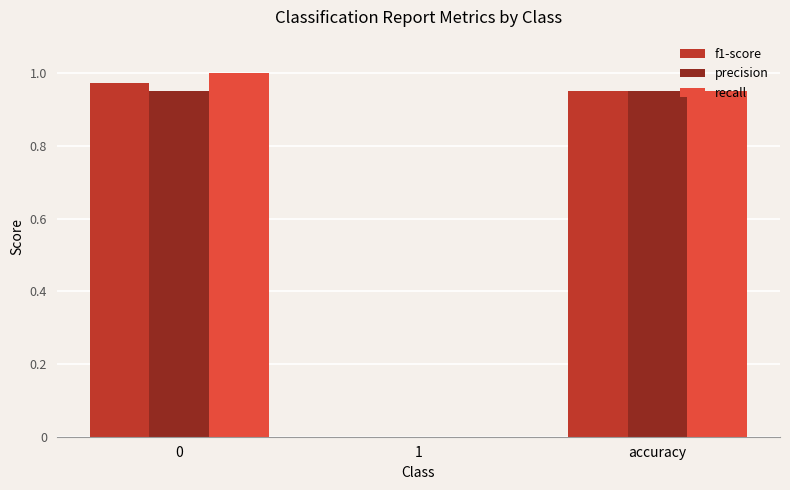

What are all the series names shown in the legend?

f1-score, precision, recall